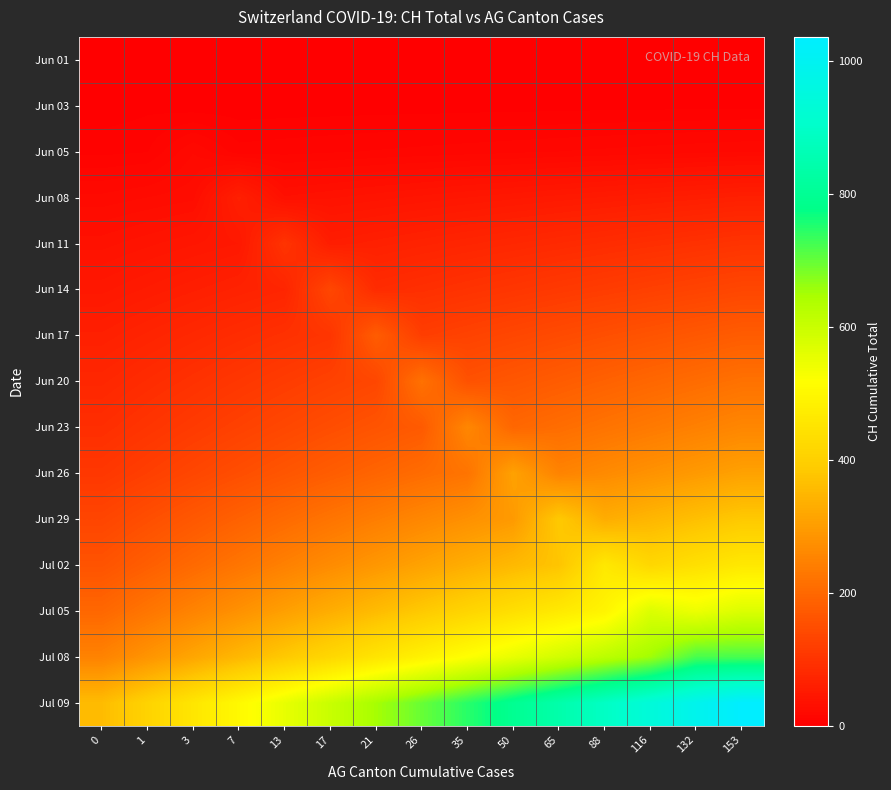

Reading left to right, list all the values displayed in this chart.

Jun 01: 0=0.0	1=0.0	3=0.0	7=0.0	13=0.0	17=0.0	21=0.0	26=0.0	35=0.0	50=0.0	65=0.0	88=0.0	116=0.0	132=0.0	153=0.0
Jun 03: 0=1.0	1=3.0	3=1.3	7=1.5	13=1.6	17=1.7	21=1.9	26=2.0	35=2.2	50=2.3	65=2.4	88=2.6	116=2.7	132=2.9	153=3.0
Jun 05: 0=6.9	1=7.9	3=20.0	7=9.7	13=10.7	17=11.6	21=12.5	26=13.5	35=14.4	50=15.3	65=16.3	88=17.2	116=18.1	132=19.1	153=20.0
Jun 08: 0=21.5	1=24.4	3=27.3	7=62.0	13=33.1	17=36.0	21=38.9	26=41.7	35=44.6	50=47.5	65=50.4	88=53.3	116=56.2	132=59.1	153=62.0
Jun 11: 0=34.7	1=39.3	3=44.0	7=48.7	13=100.0	17=58.0	21=62.7	26=67.3	35=72.0	50=76.7	65=81.3	88=86.0	116=90.7	132=95.3	153=100.0
Jun 14: 0=47.1	1=53.5	3=59.8	7=66.2	13=72.5	17=136.0	21=85.2	26=91.6	35=97.9	50=104.3	65=110.6	88=117.0	116=123.3	132=129.7	153=136.0
Jun 17: 0=61.7	1=70.0	3=78.3	7=86.6	13=94.9	17=103.2	21=178.0	26=119.9	35=128.2	50=136.5	65=144.8	88=153.1	116=161.4	132=169.7	153=178.0
Jun 20: 0=75.6	1=85.7	3=95.9	7=106.1	13=116.3	17=126.4	21=136.6	26=218.0	35=157.0	50=167.1	65=177.3	88=187.5	116=197.7	132=207.8	153=218.0
Jun 23: 0=89.4	1=101.5	3=113.5	7=125.6	13=137.6	17=149.6	21=161.7	26=173.7	35=258.0	50=197.8	65=209.8	88=221.9	116=233.9	132=246.0	153=258.0
Jun 26: 0=107.1	1=121.5	3=136.0	7=150.4	13=164.8	17=179.2	21=193.6	26=208.1	35=222.5	50=309.0	65=251.3	88=265.7	116=280.2	132=294.6	153=309.0
Jun 29: 0=133.5	1=151.4	3=169.4	7=187.4	13=205.3	17=223.3	21=241.3	26=259.2	35=277.2	50=295.2	65=385.0	88=331.1	116=349.1	132=367.0	153=385.0
Jul 02: 0=160.2	1=181.7	3=203.3	7=224.8	13=246.4	17=268.0	21=289.5	26=311.1	35=332.6	50=354.2	65=375.8	88=462.0	116=418.9	132=440.4	153=462.0
Jul 05: 0=198.3	1=225.0	3=251.7	7=278.4	13=305.1	17=331.8	21=358.5	26=385.1	35=411.8	50=438.5	65=465.2	88=491.9	116=572.0	132=545.3	153=572.0
Jul 08: 0=250.3	1=284.0	3=317.7	7=351.4	13=385.1	17=418.8	21=452.5	26=486.1	35=519.8	50=553.5	65=587.2	88=620.9	116=654.6	132=722.0	153=722.0
Jul 09: 0=359.5	1=407.9	3=456.3	7=504.7	13=553.1	17=601.5	21=649.9	26=698.2	35=746.6	50=795.0	65=843.4	88=891.8	116=940.2	132=988.6	153=1037.0